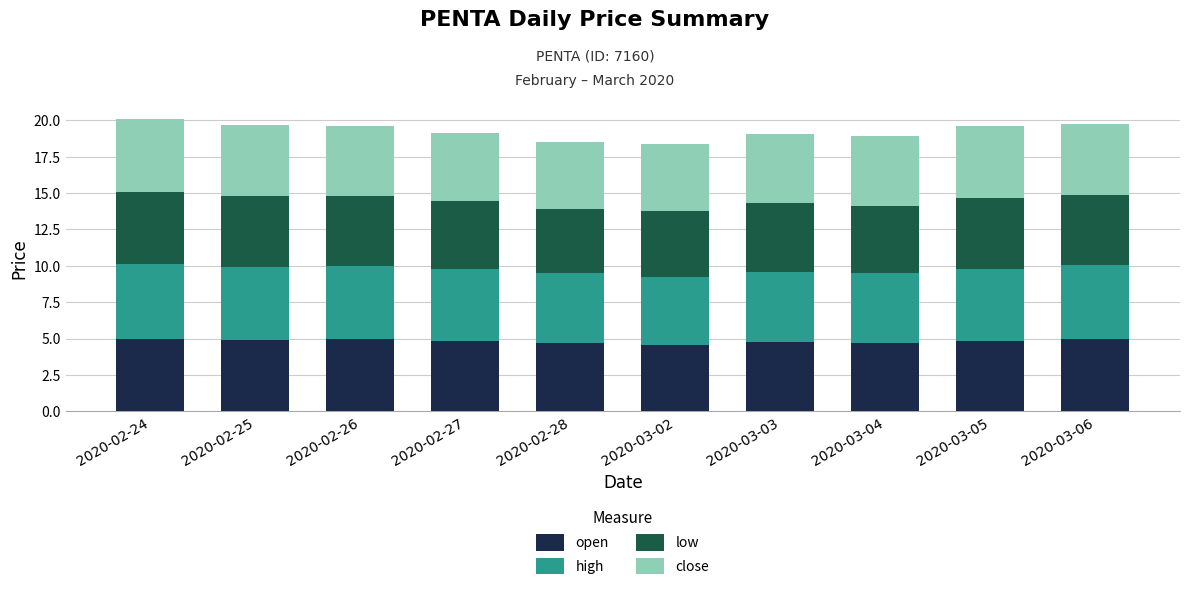

Is it true that open equals 3.0 at 2020-02-28?

False